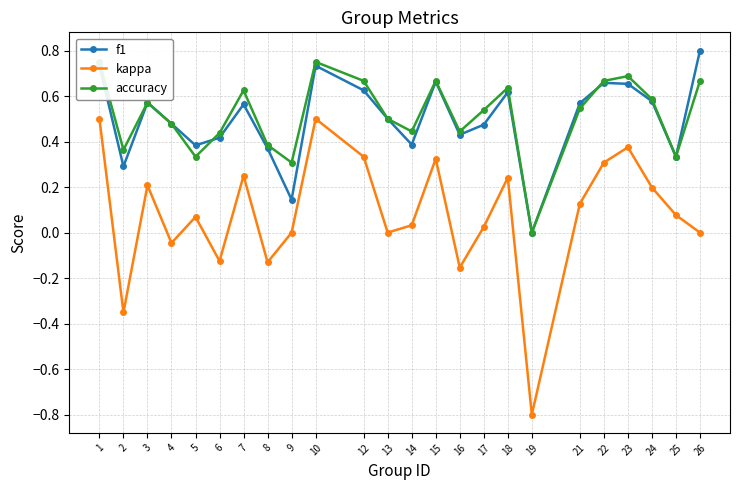

Between 10 and 13, which is larger?

10